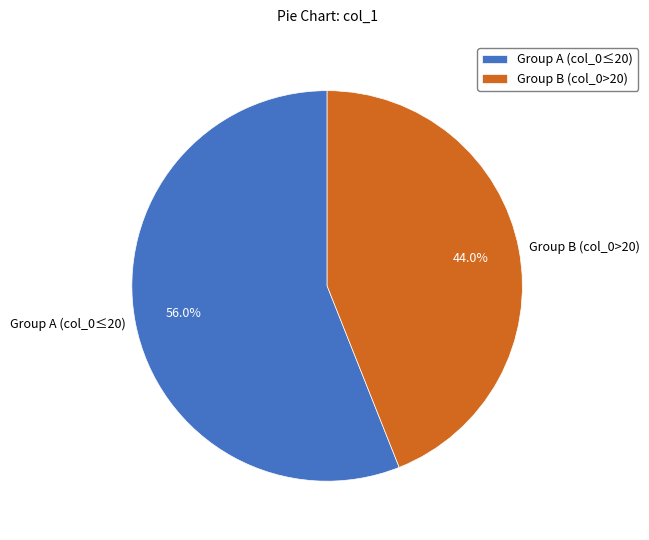

Does Group B (col_0>20) account for over 50% of the chart?

No